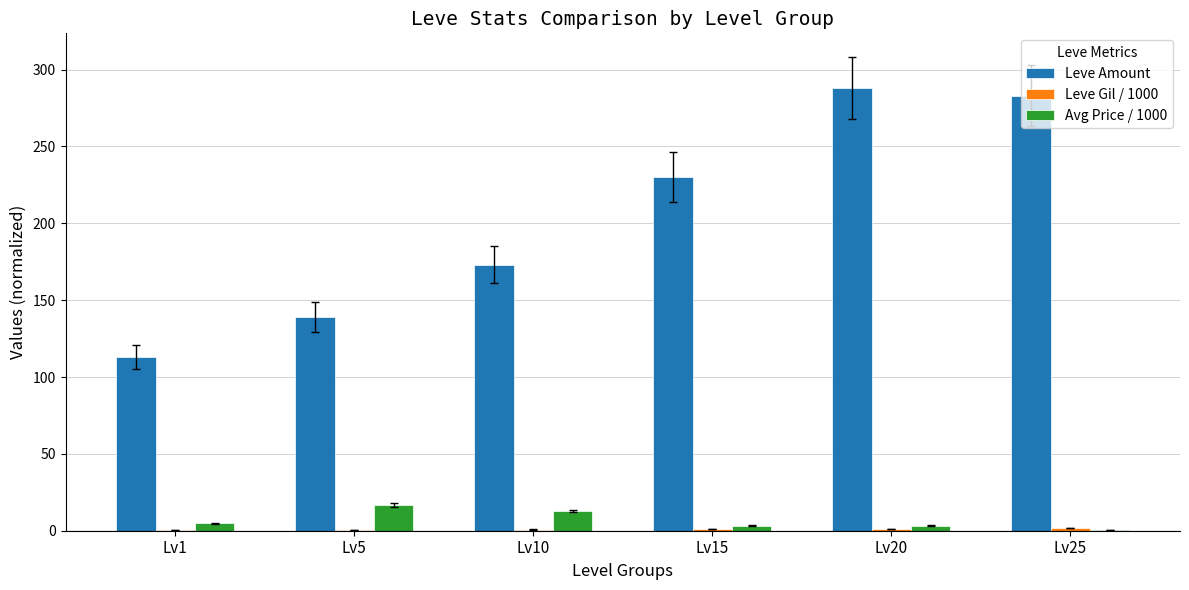

Between Lv10 and Lv25, which series saw the biggest shift?

Leve Amount